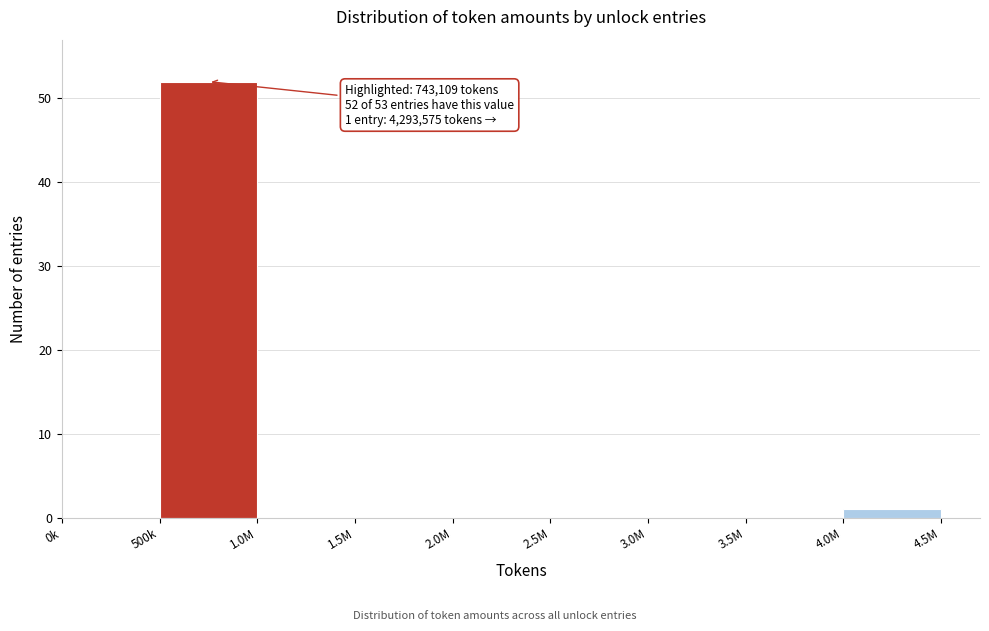

Reading right to left, what are all the values shown in this chart?

4.0M=1	3.5M=0	3.0M=0	2.5M=0	2.0M=0	1.5M=0	1.0M=0	500k=52	0k=0